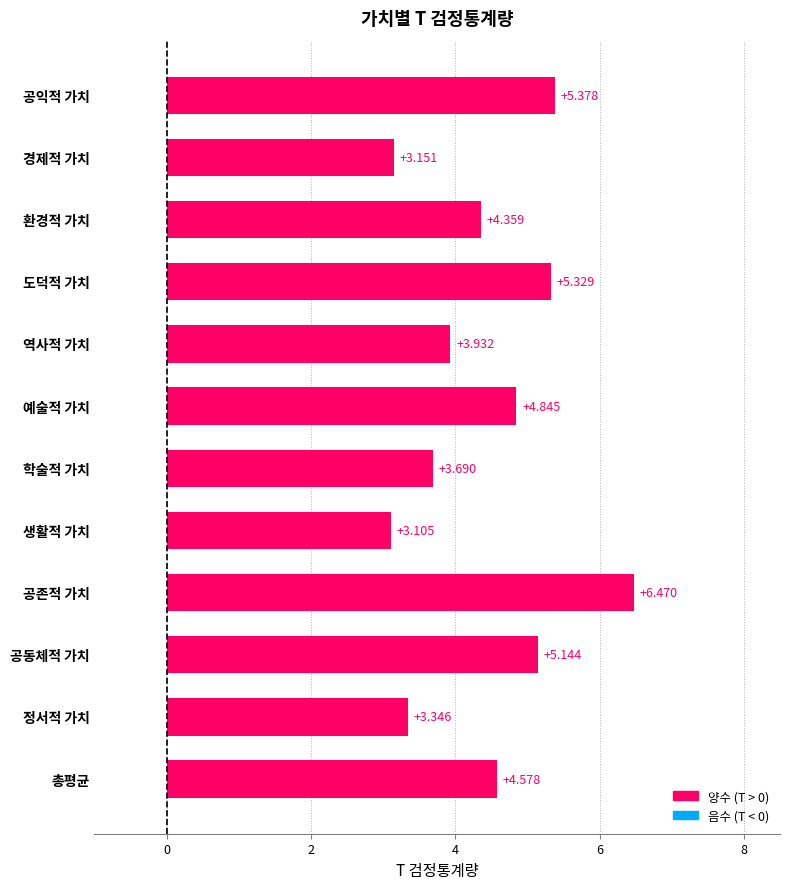

Are the bars grouped side by side (vs. stacked)?

No